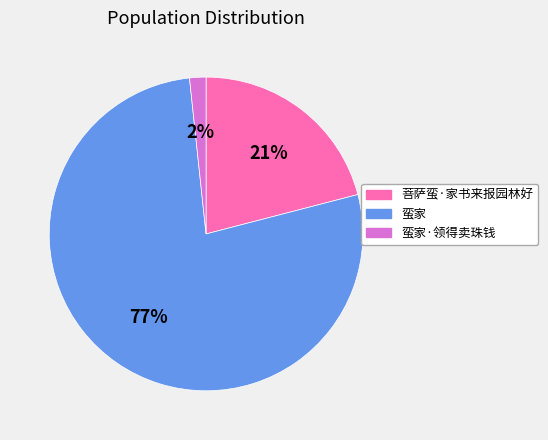

To the nearest percent, what is the average slice percentage?

33%